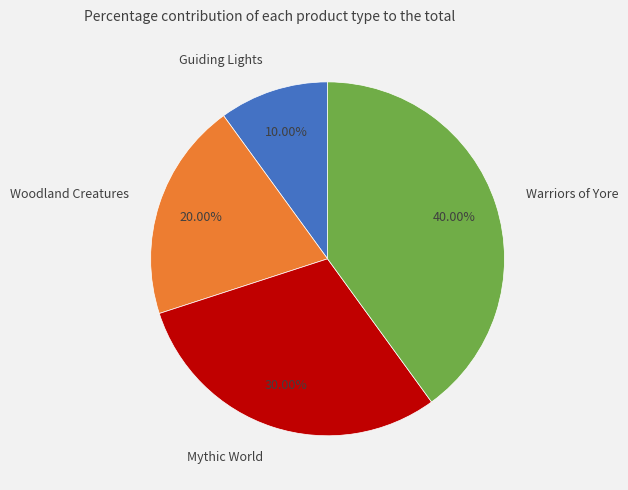

Rank the categories by value from highest to lowest.

Warriors of Yore, Mythic World, Woodland Creatures, Guiding Lights